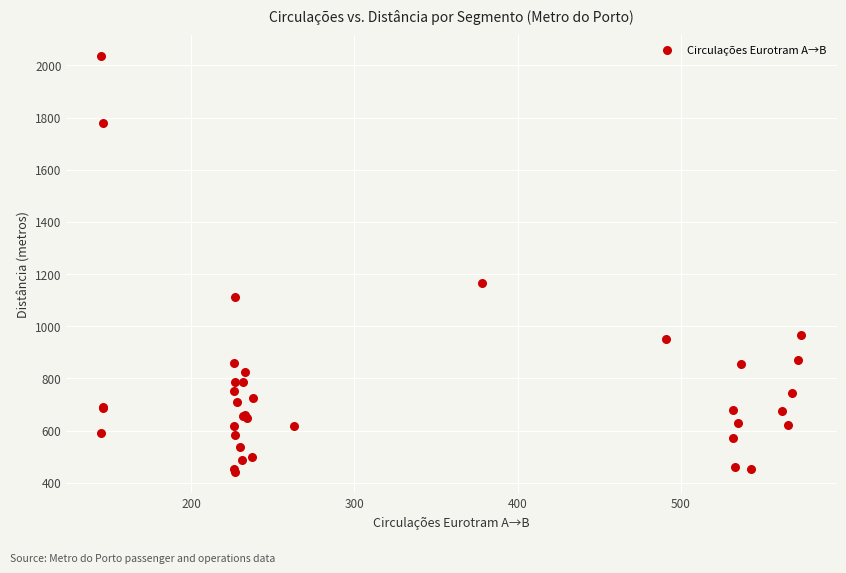

What Y value in the scatter plot is closest to 1238?

1166.0